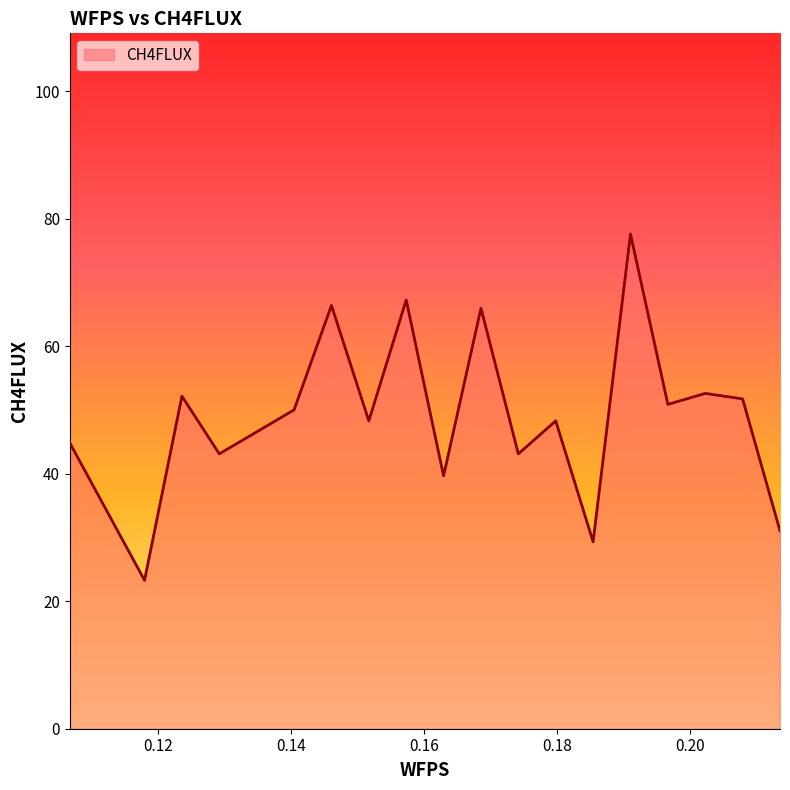

How many categories are shown in the chart?

20